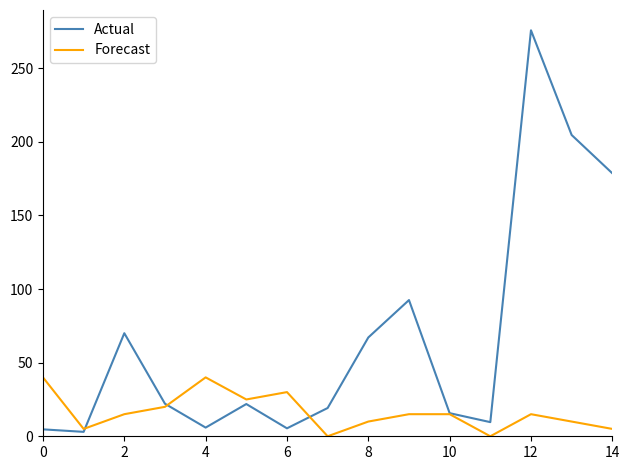

At how many categories does at least one series exceed 242?

1